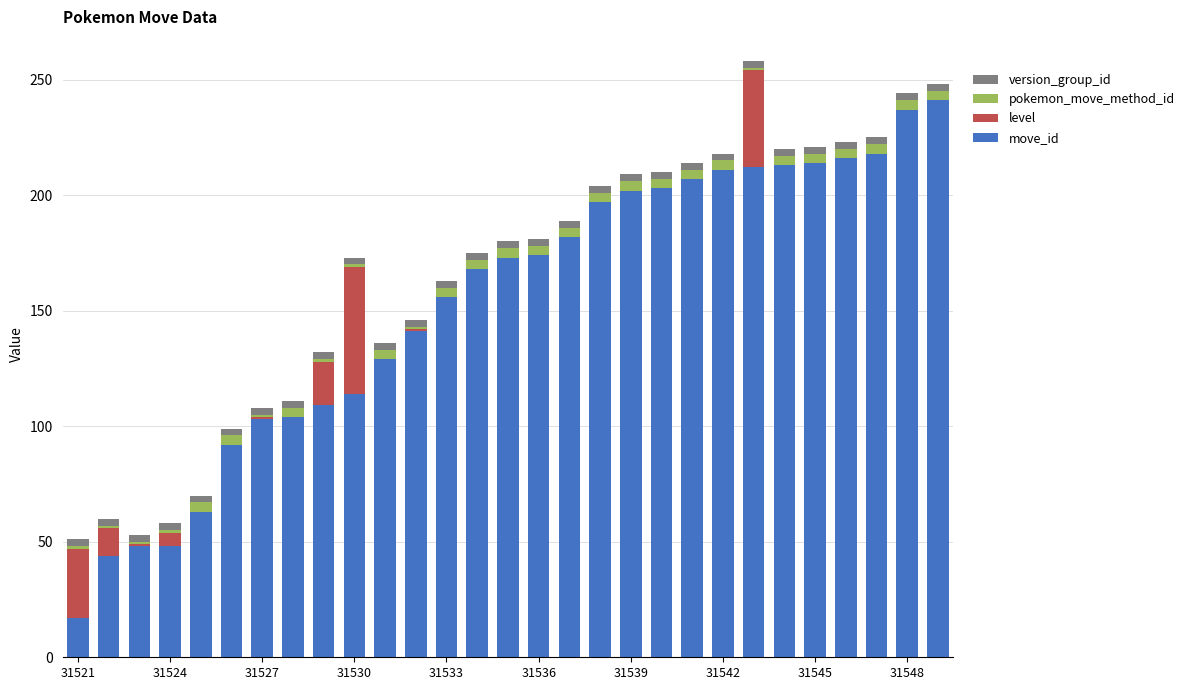

Count the number of data series in this chart.

4